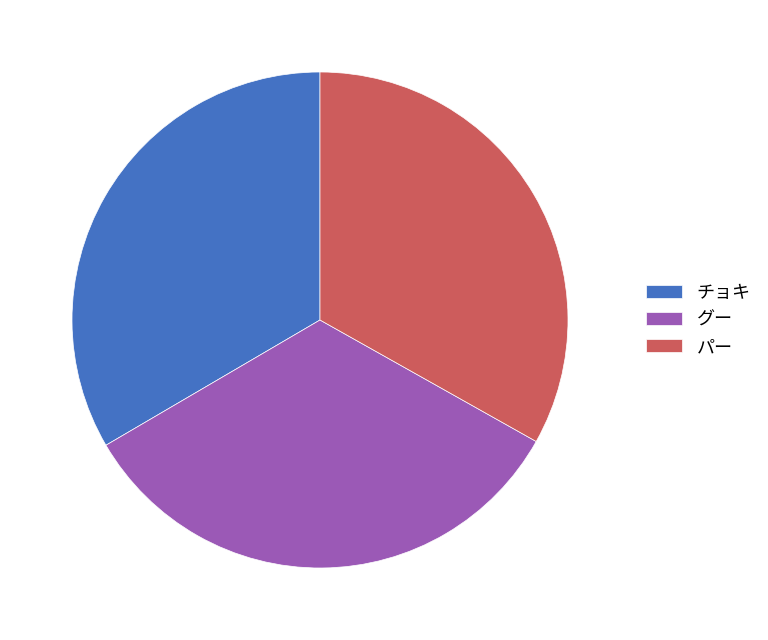

Is the sum of チョキ and パー greater than half?

Yes